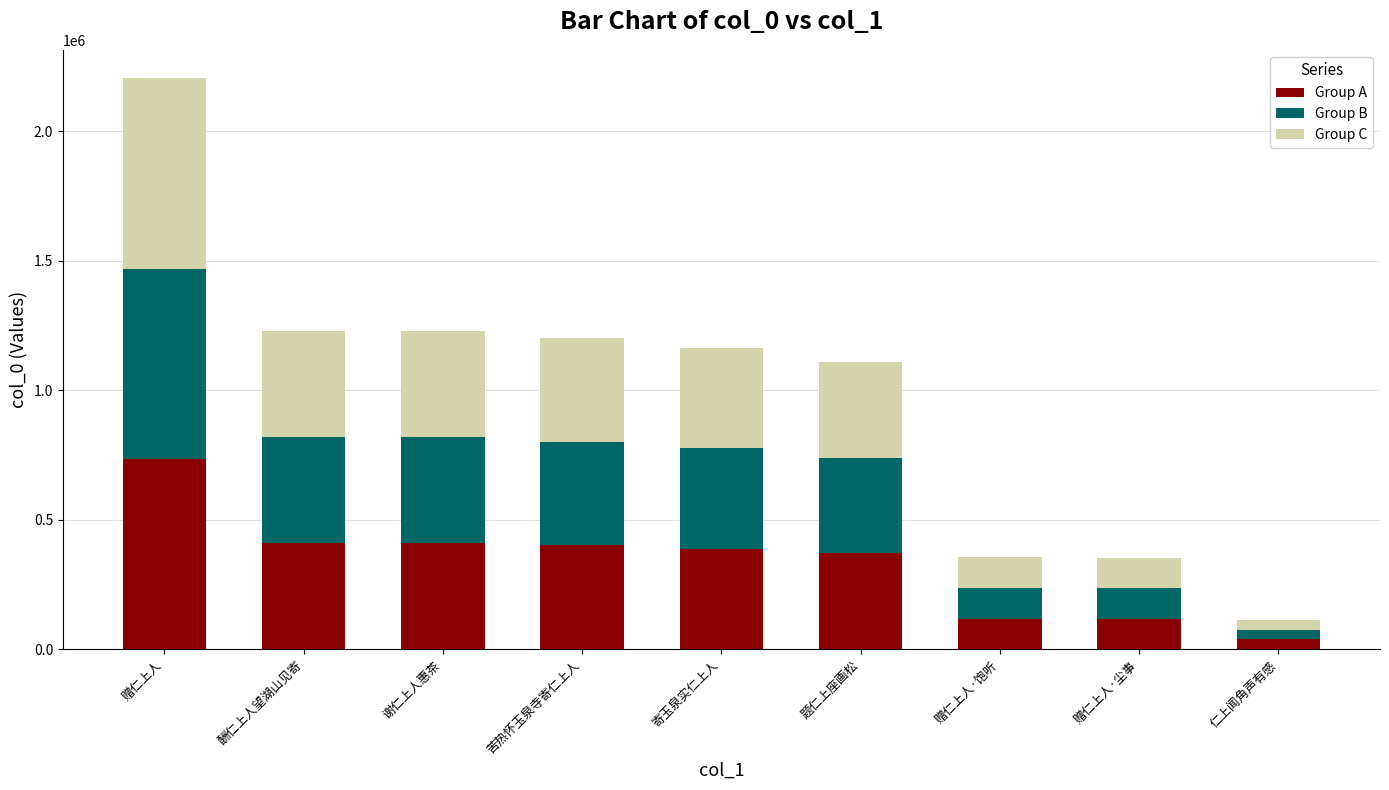

What is the sum of all Group A values?

2983384